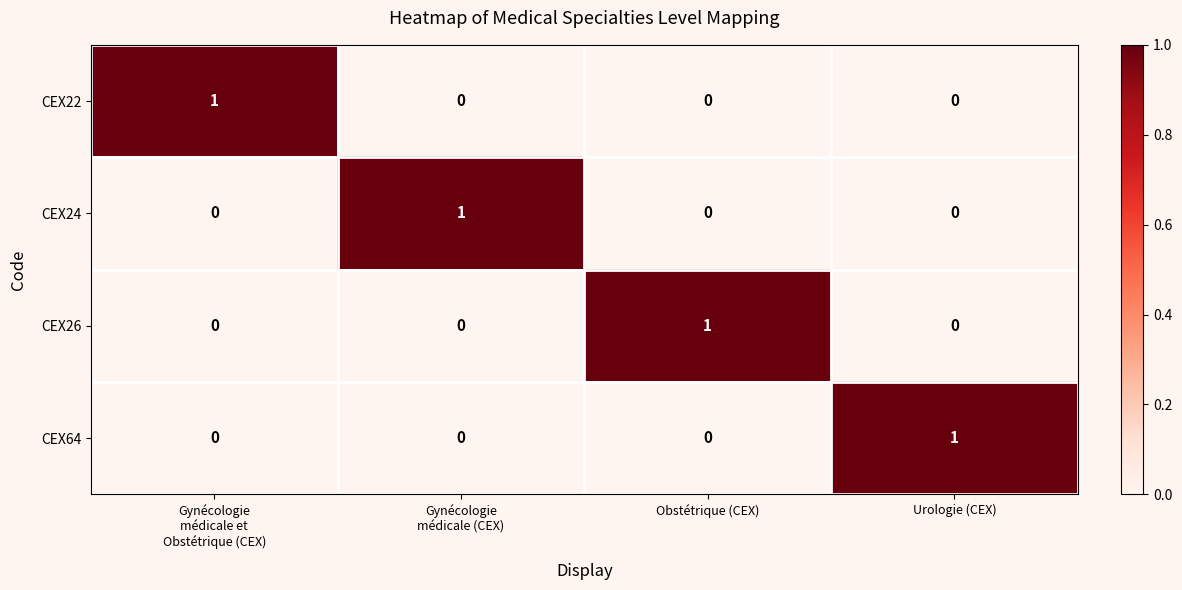

How many CEX64 values are between 0 and 1?

4